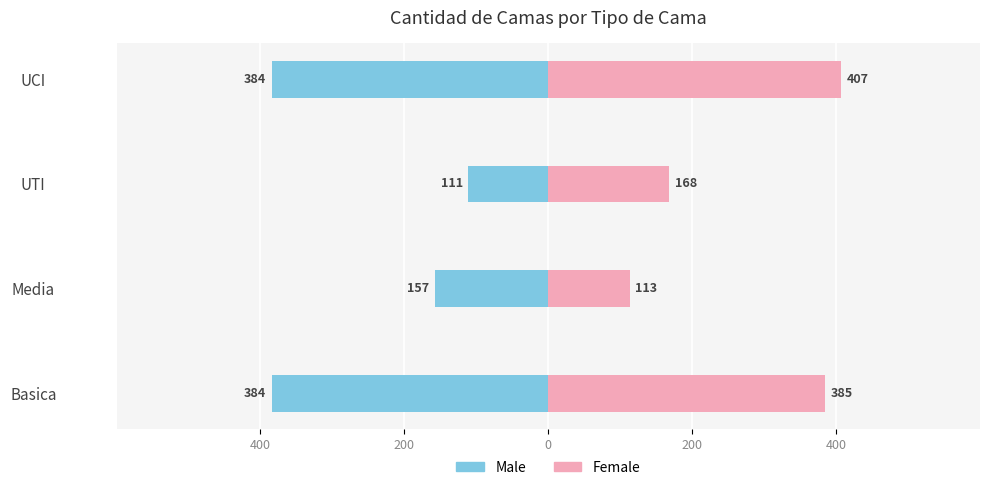

Is it true that Male equals -157 at Media?

True